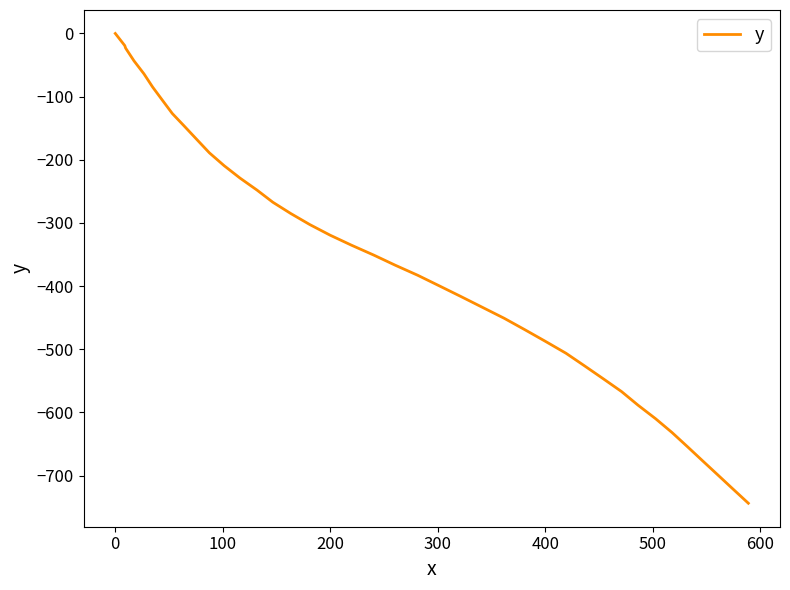

What is the smallest value displayed?

-743.8